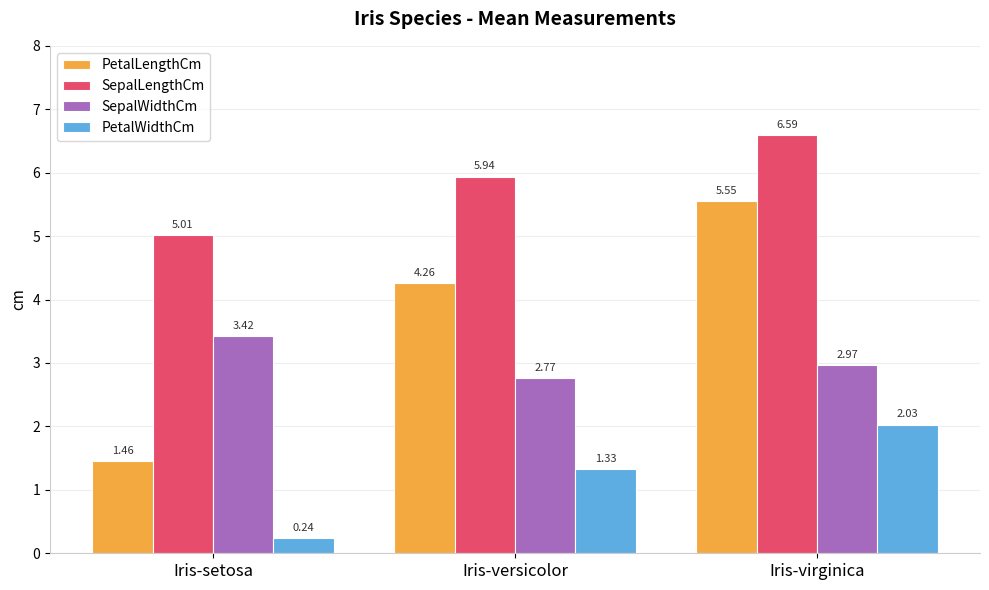

At how many categories does at least one series exceed 3?

3